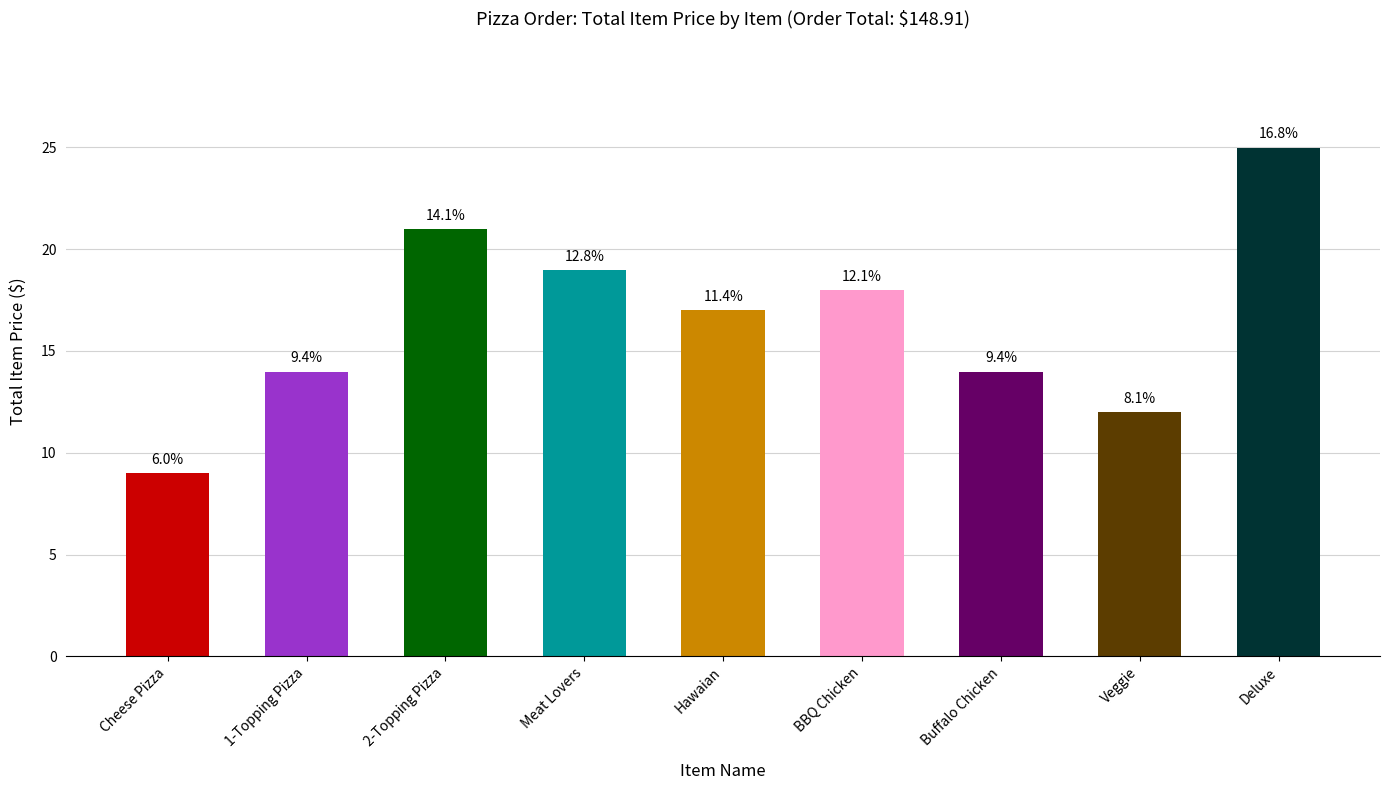

What is the difference between the values at 1-Topping Pizza and Veggie?

2.0